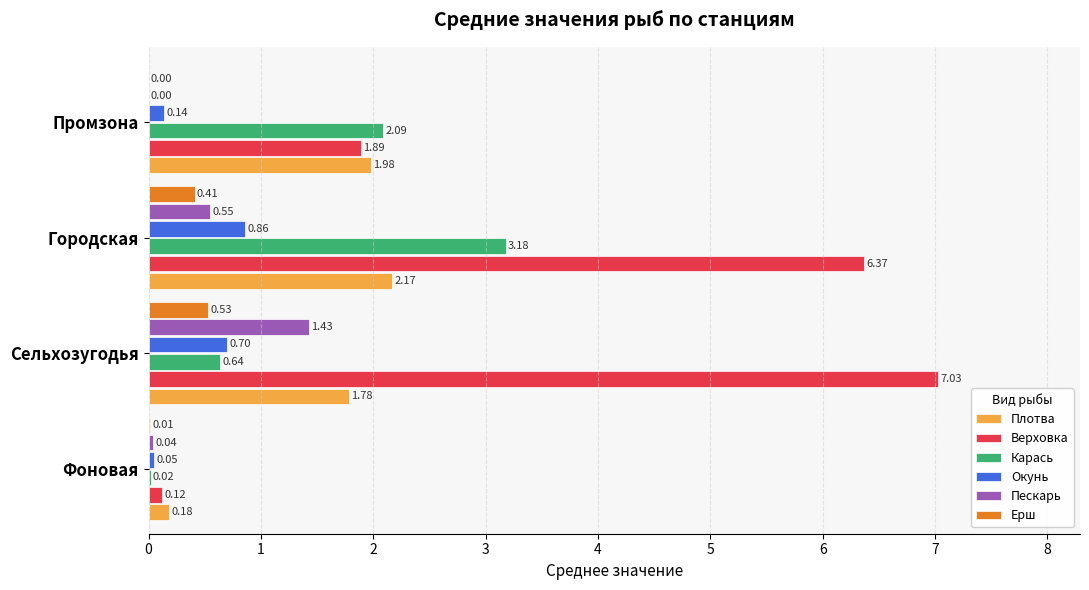

Between Фоновая and Промзона, which series saw the biggest shift?

Карась